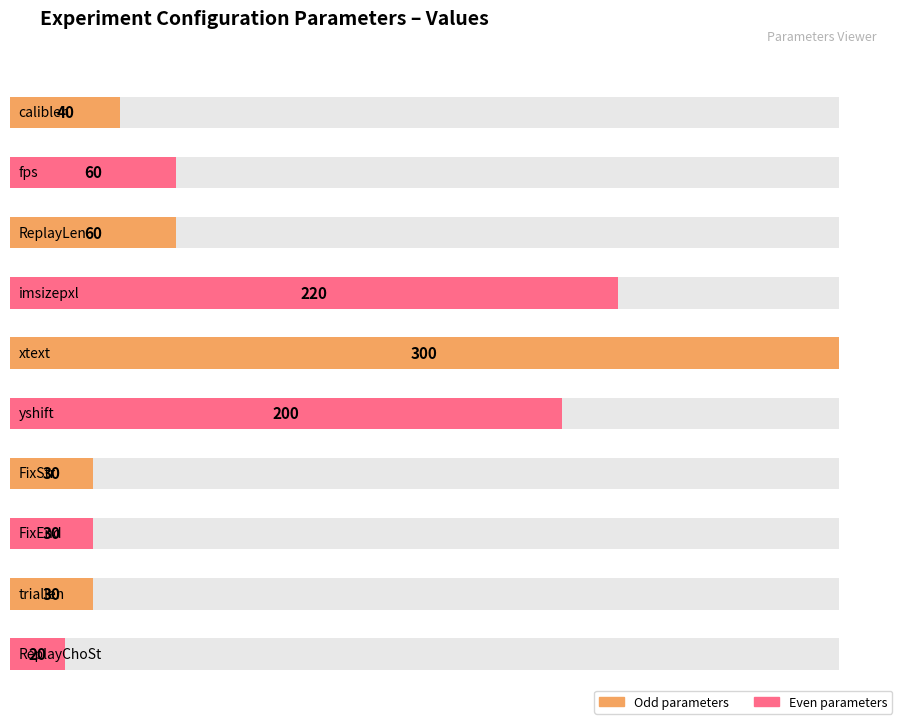

What is the value of the 9th bar from the left?

30.0